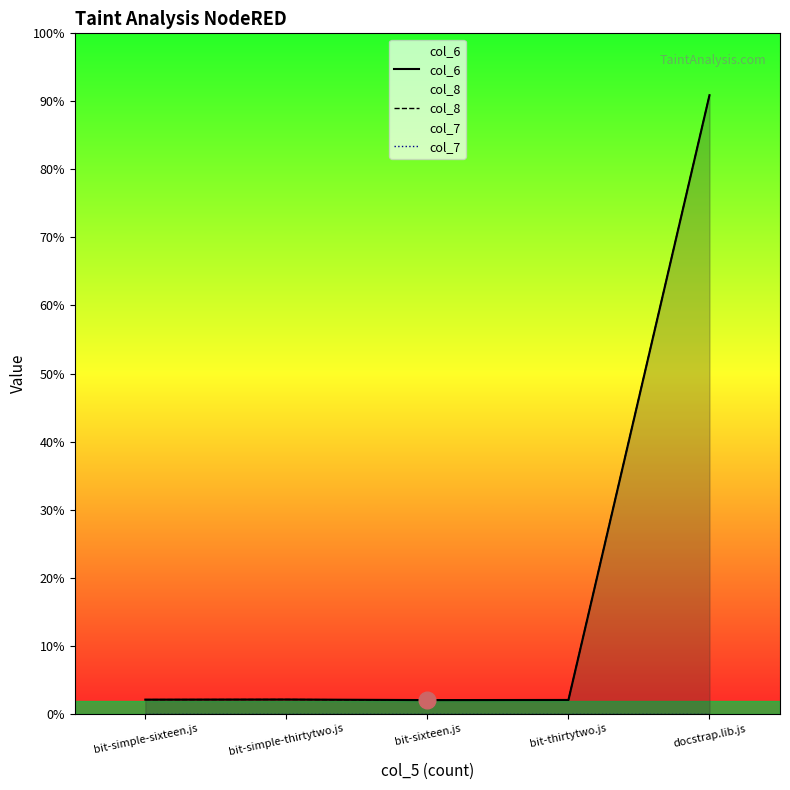

True or false: col_7 and col_8 cross at least once.

False